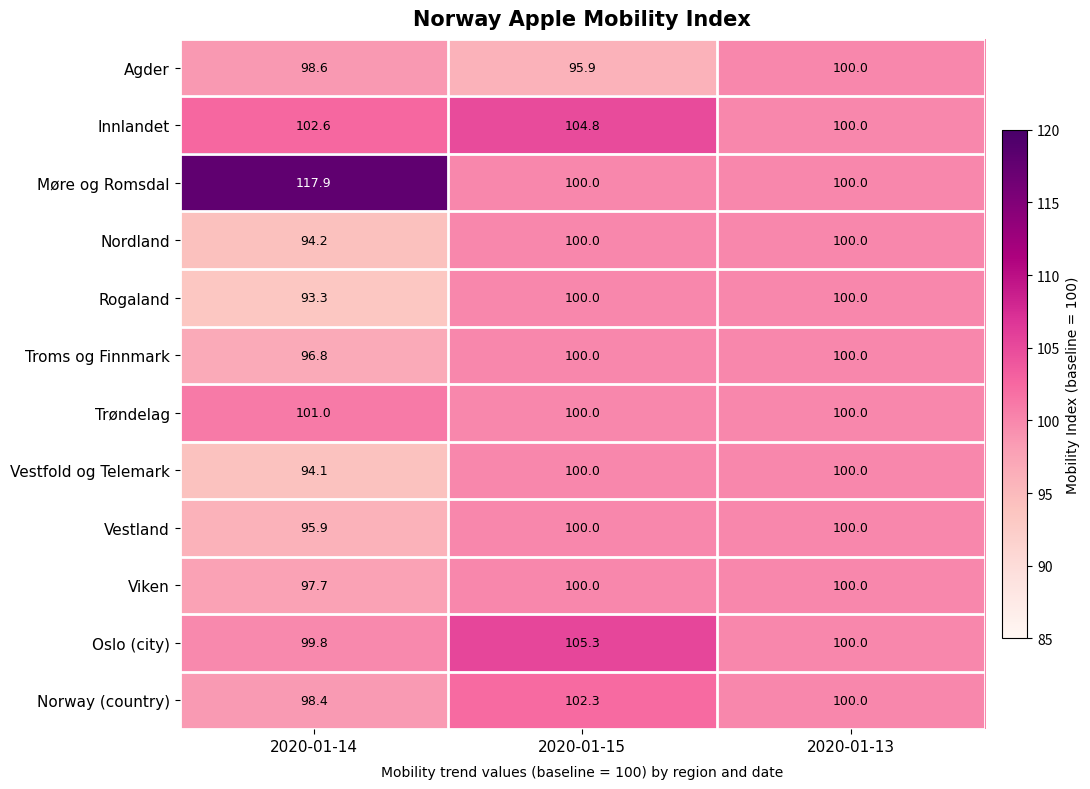

Which category has the highest value across all series?

2020-01-14